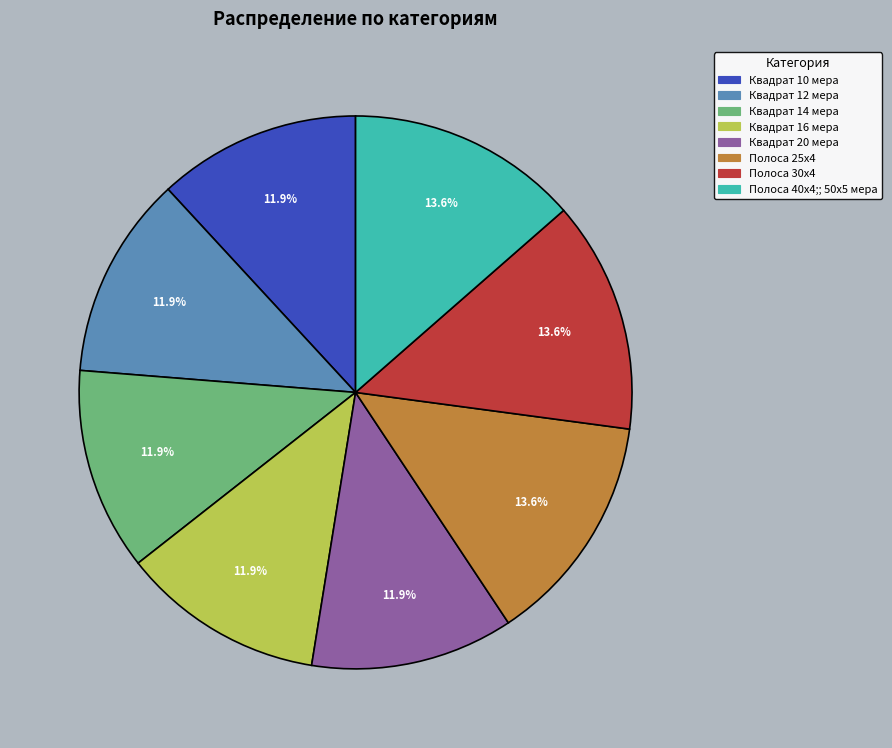

Is it true that Квадрат 20 мера is 12% of the pie?

True